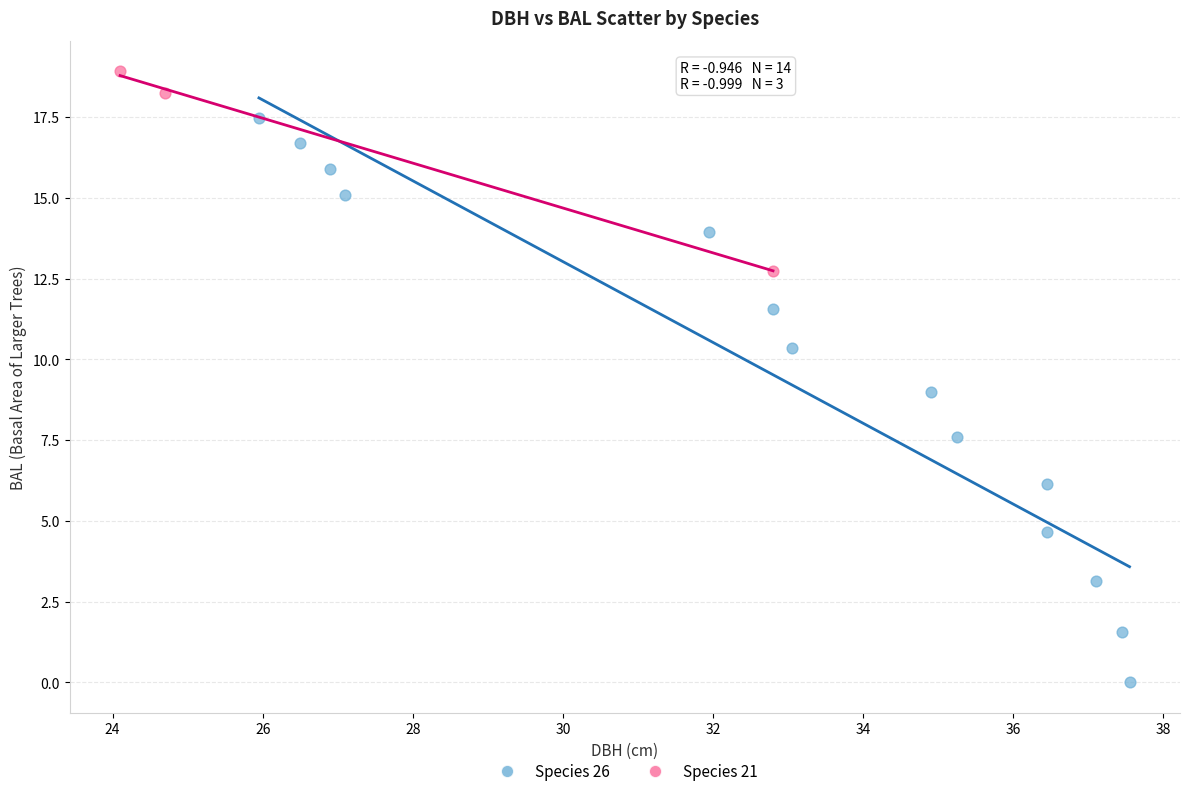

Which series reaches the maximum Y coordinate?

Species 21